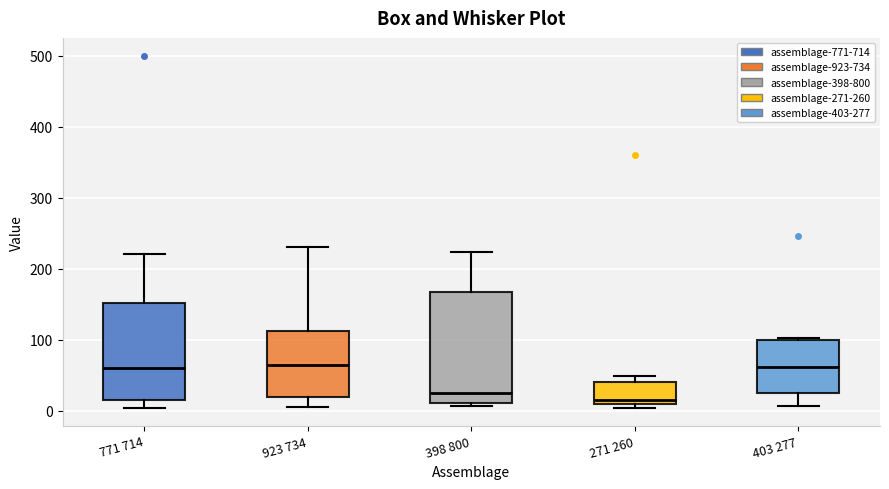

Where is the upper edge of the box for 398 800 on the y-axis? The values are not printed on the chart, so give them approximately, as read against the axis.

170